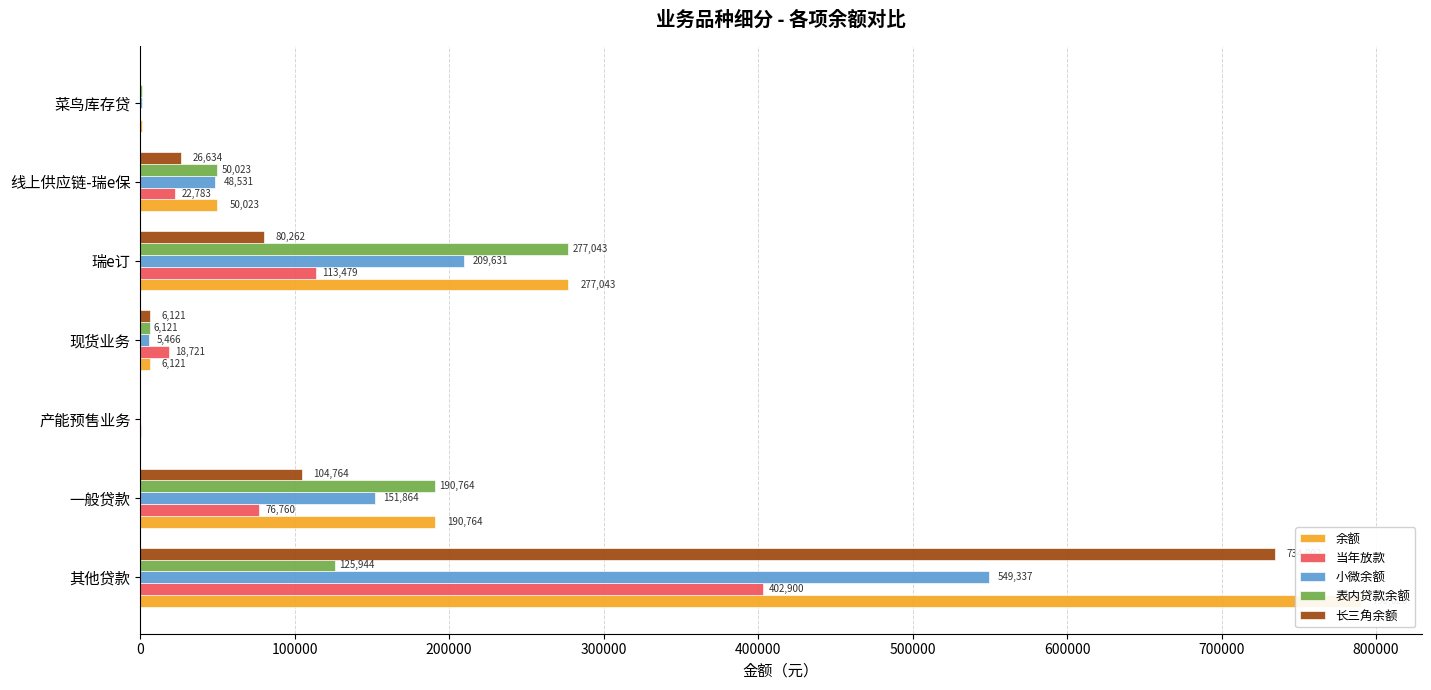

What is the value of the 小微余额 bar at the 1st from the left?

549337.5